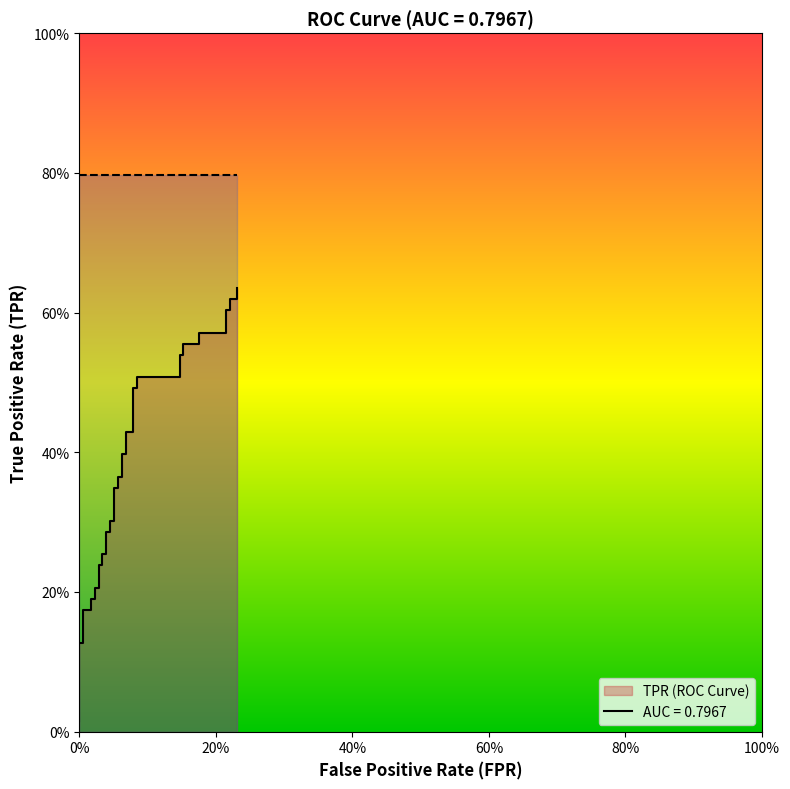

Does the chart have visible grid lines?

No